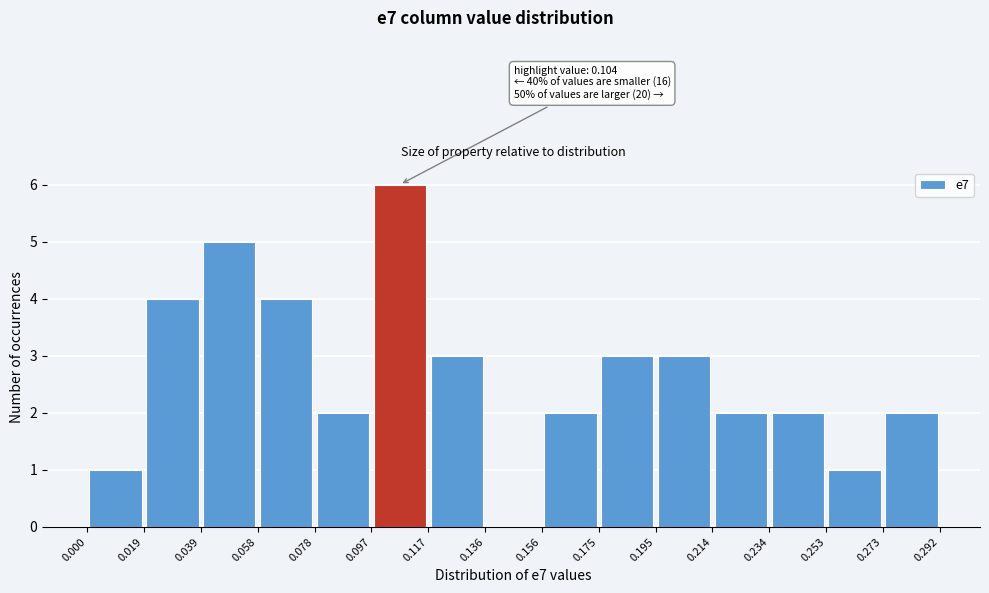

Over which range of the x-axis is the bar tallest?

0.097 to 0.117